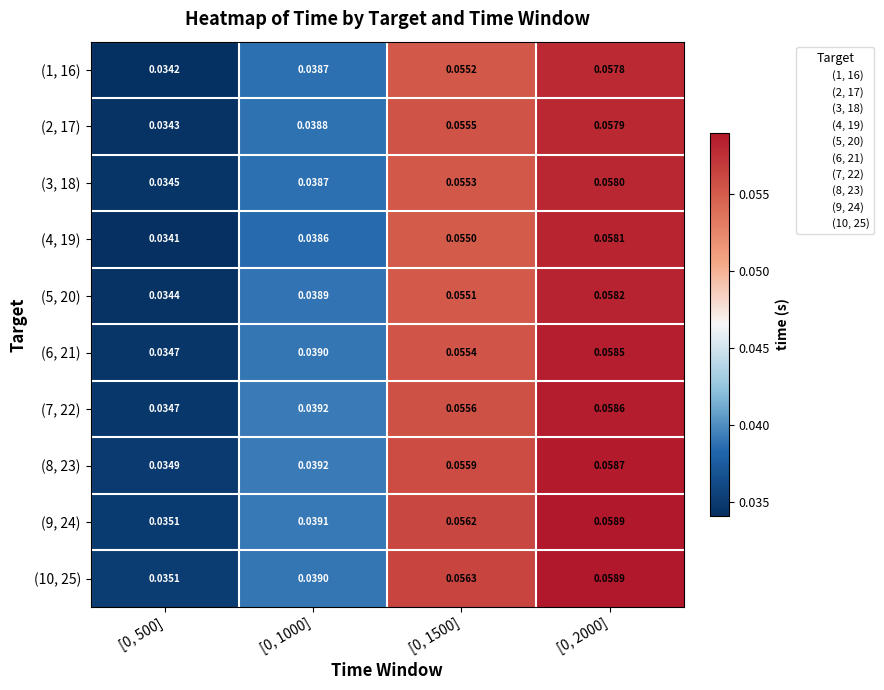

What is the total value across all series at [0, 500]?

0.3